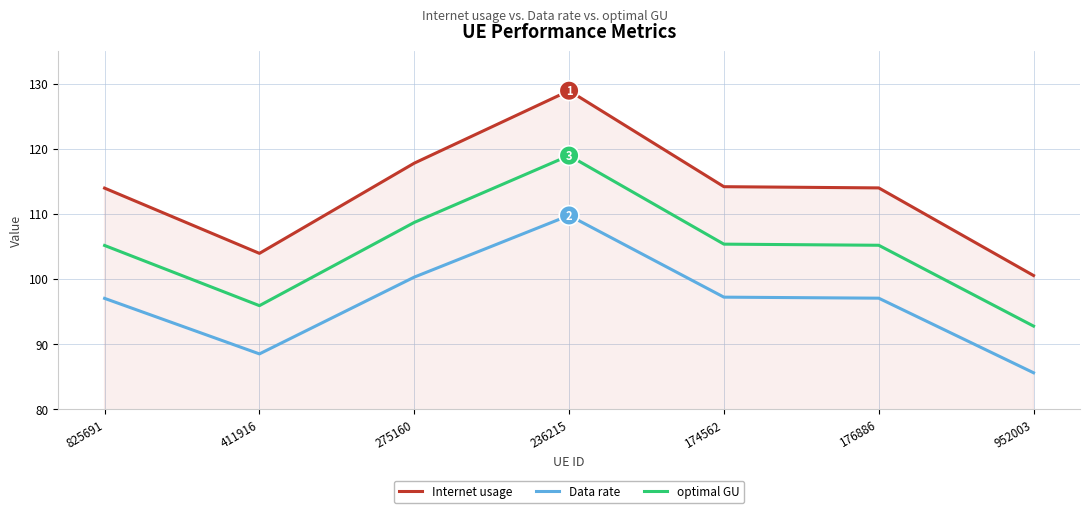

Which series has the largest total across all categories?

Internet usage